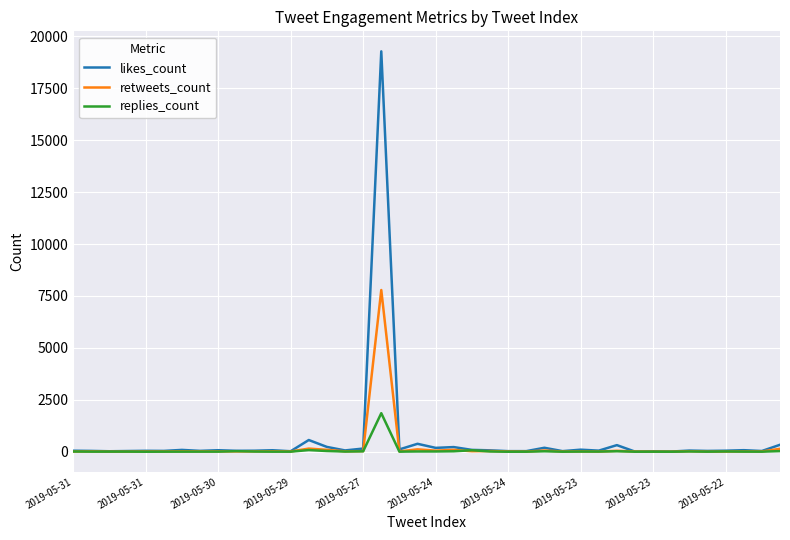

What is the highest value of the likes_count series?

19276